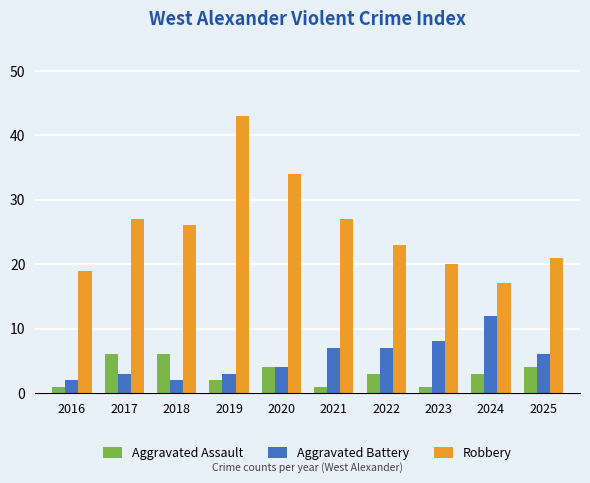

Is the value of Aggravated Battery at 2019 greater than the value of Aggravated Assault at 2025?

No